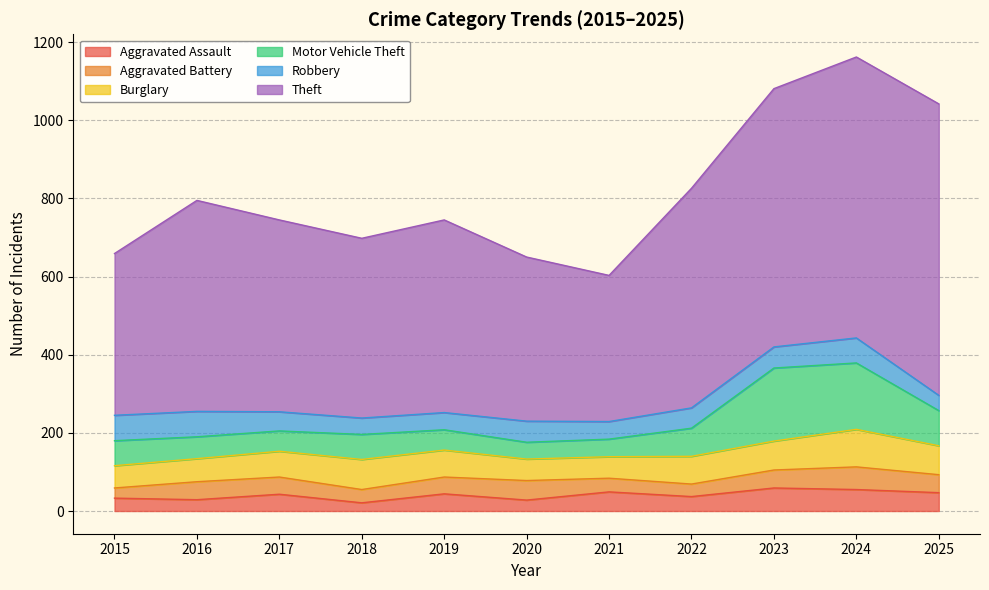

How many values in the Robbery series exceed 52?

5